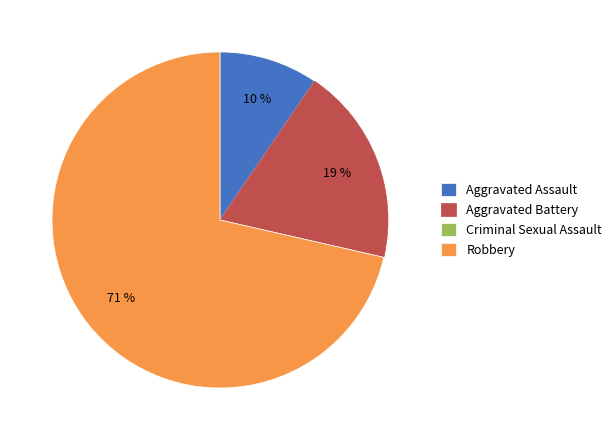

To the nearest percent, what portion does Robbery represent?

71%